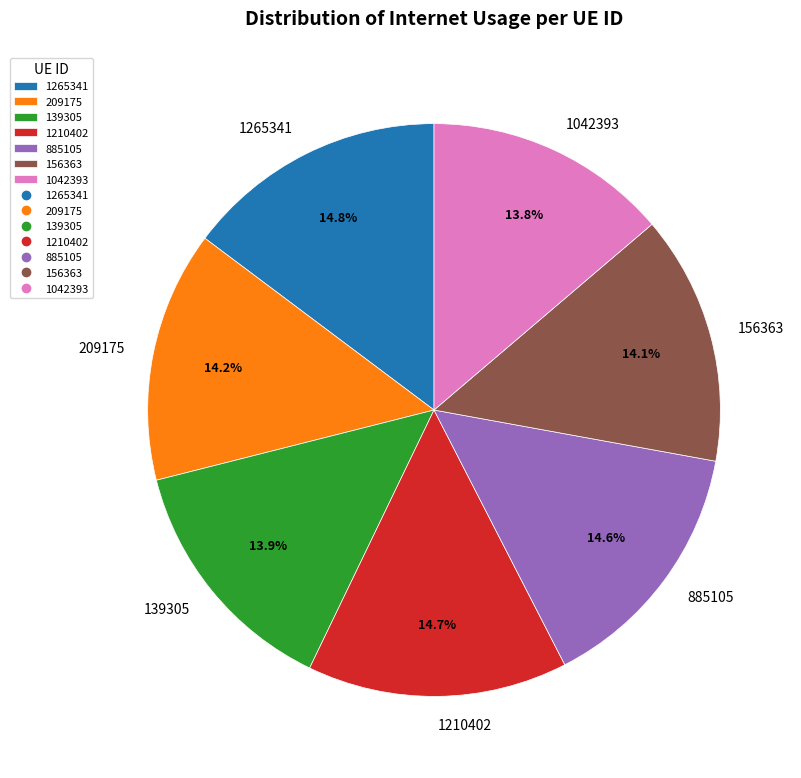

The 885105 slice represents 29% of the pie. True or false?

False